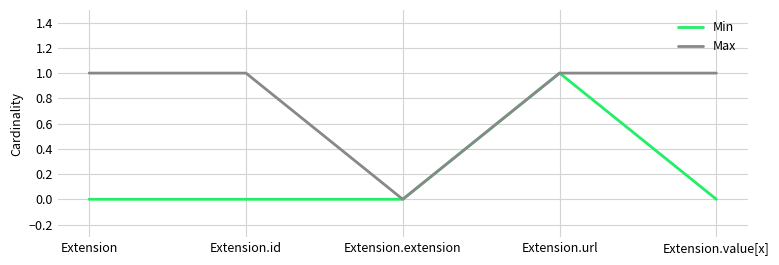

Does the chart have visible grid lines?

Yes